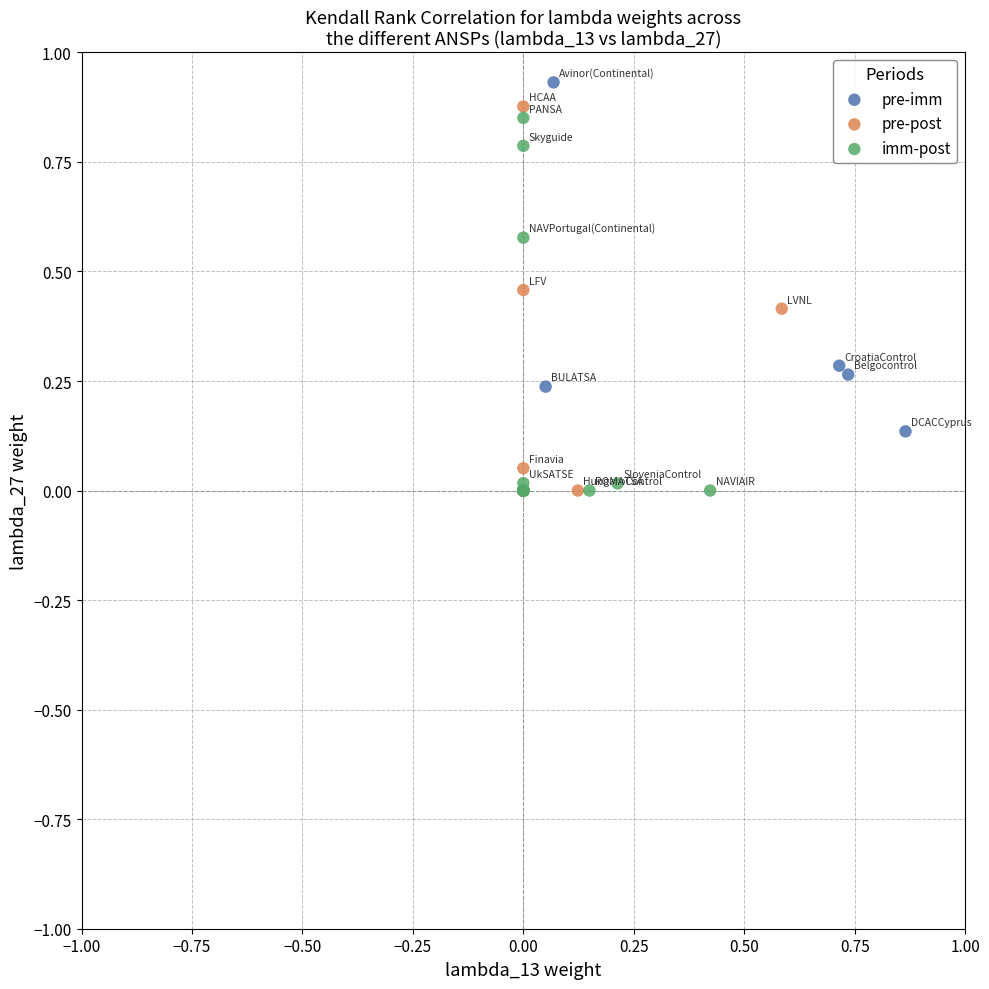

What are all the series names shown in the legend?

pre-imm, pre-post, imm-post